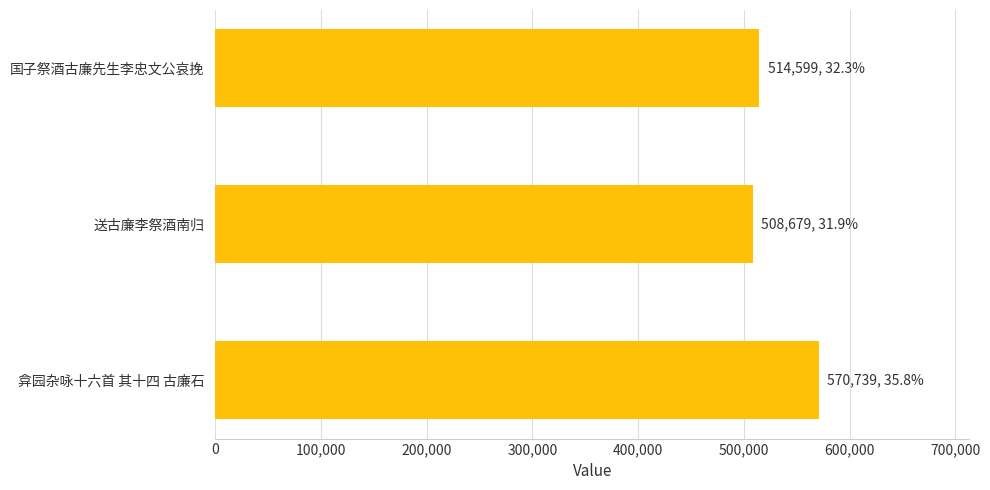

What is the minimum value shown in the chart?

508679